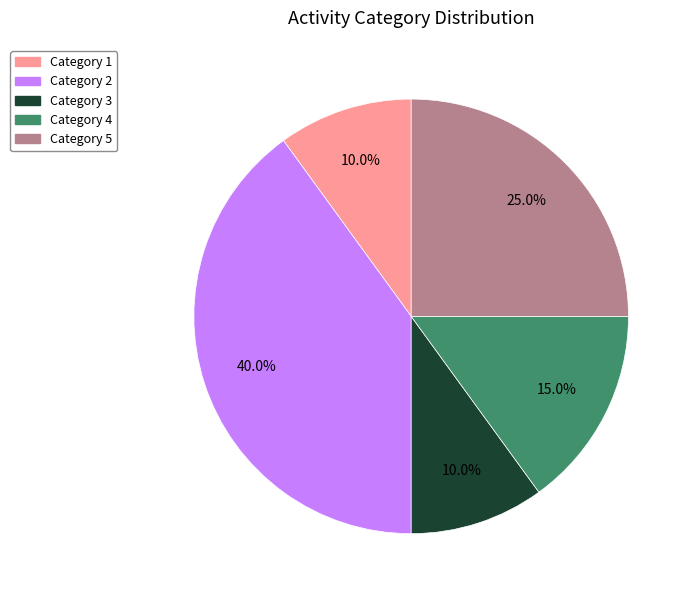

Does any single category account for the majority?

No